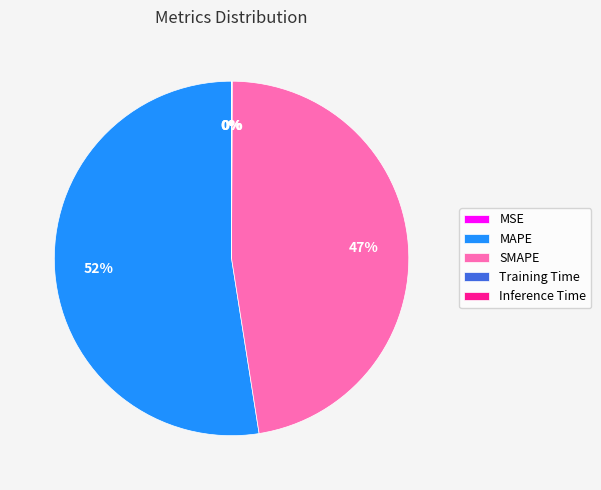

Which slice represents more than half of the pie?

MAPE